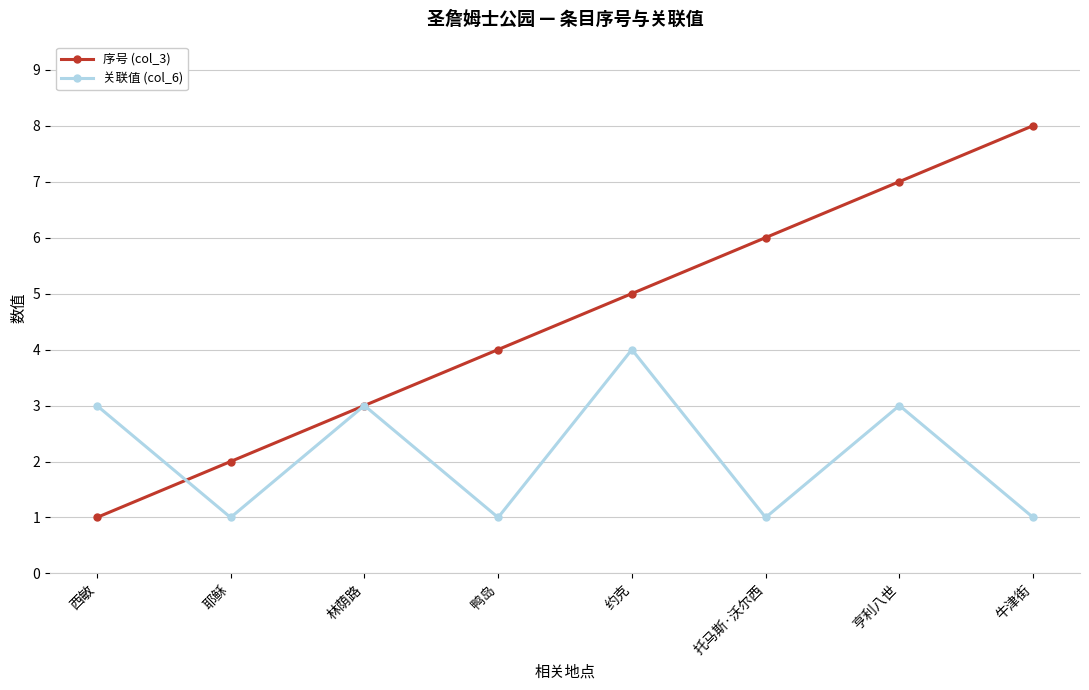

Which series ends up on top after the final intersection of 关联值 (col_6) and 序号 (col_3)?

序号 (col_3)